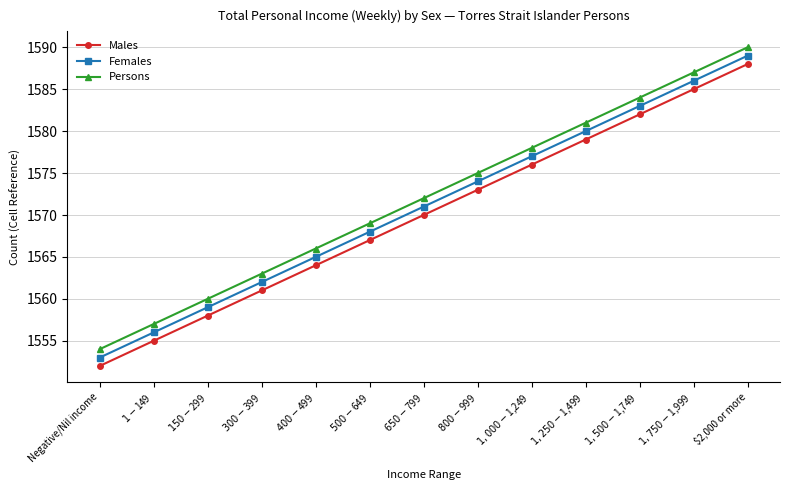

Read the Females value at $2,000 or more, to the nearest 10.

1590